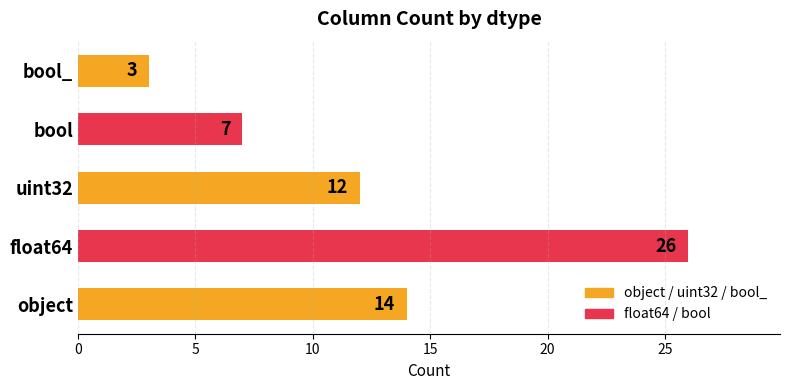

What is the change in value from object to bool?

-7